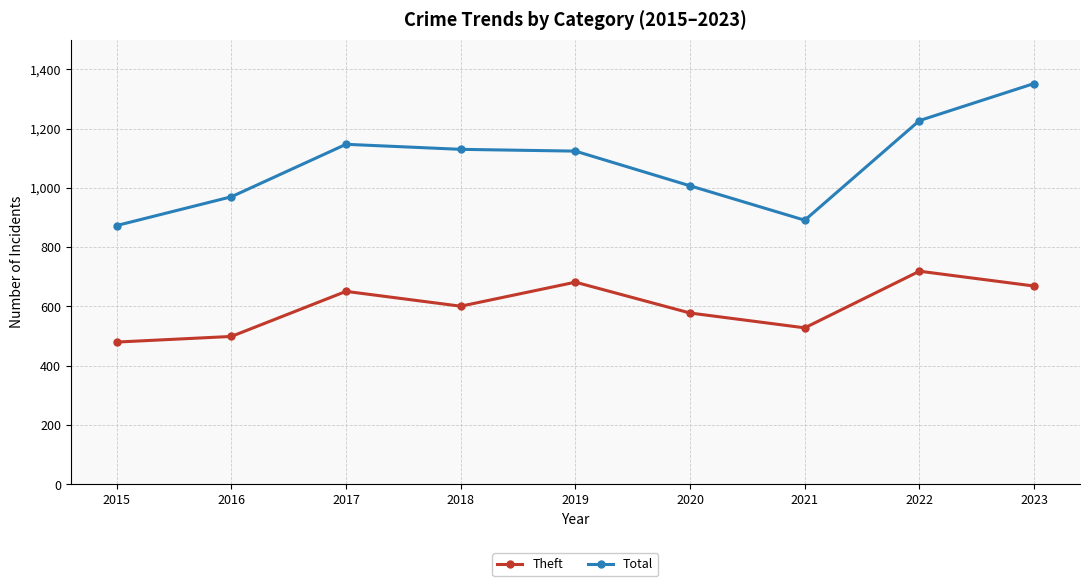

At which label does Theft reach its minimum?

2015